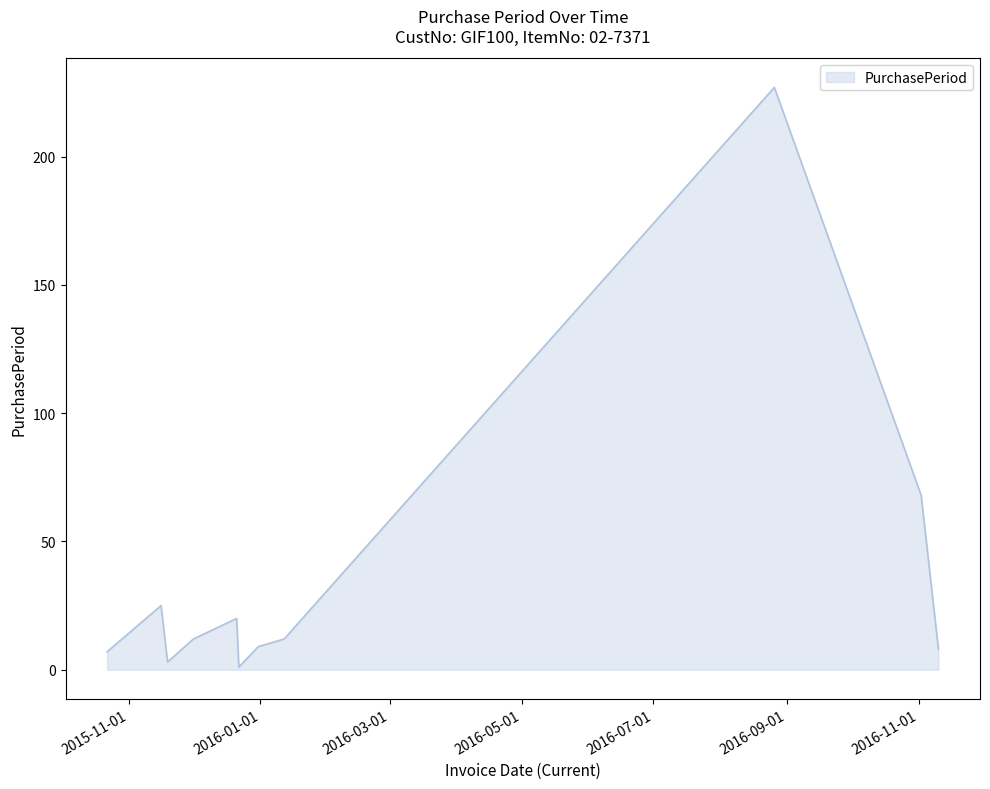

What is the maximum value shown in the chart?

227